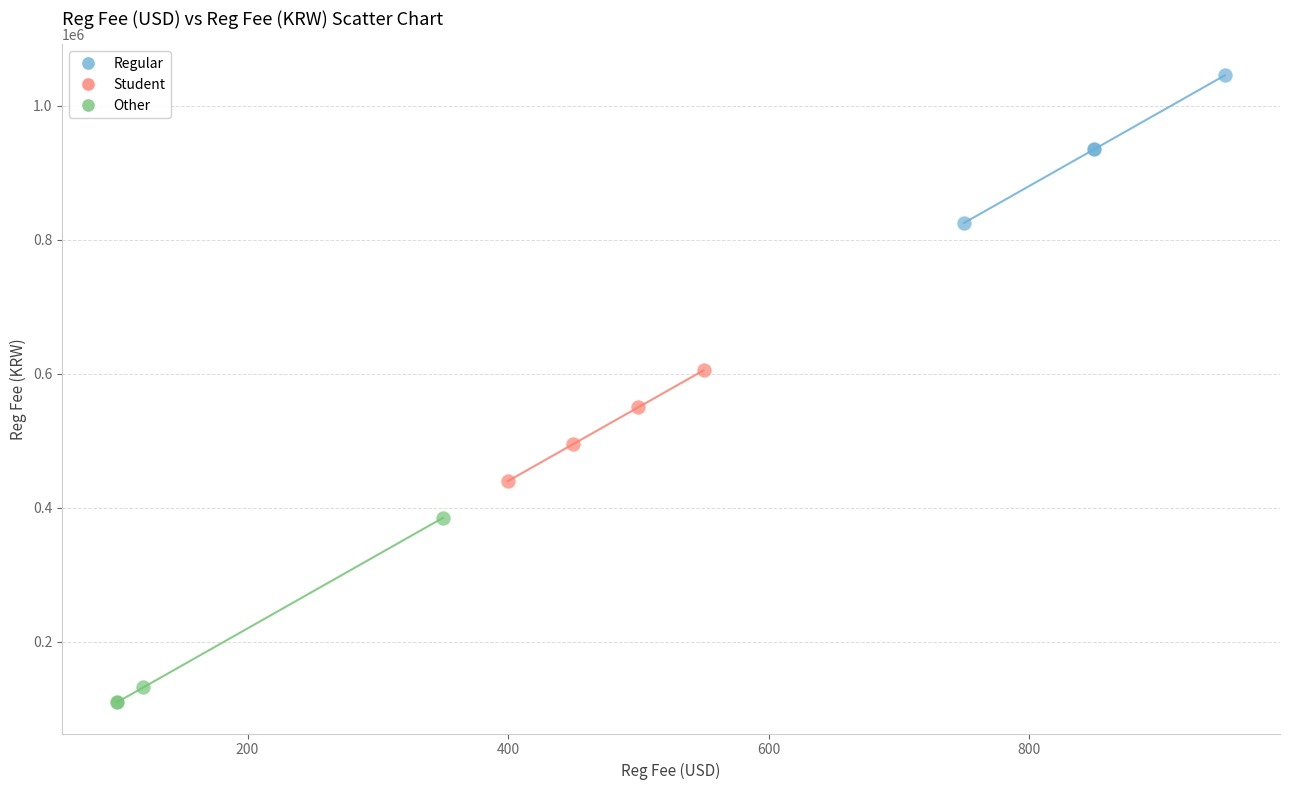

Which series contains the lowest Y value?

Other